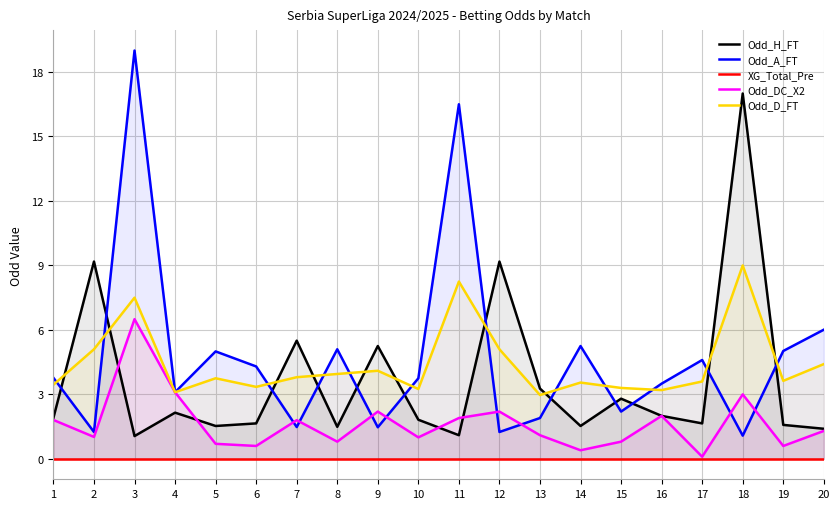

What value does the Odd_H_FT series have at 7?

5.5